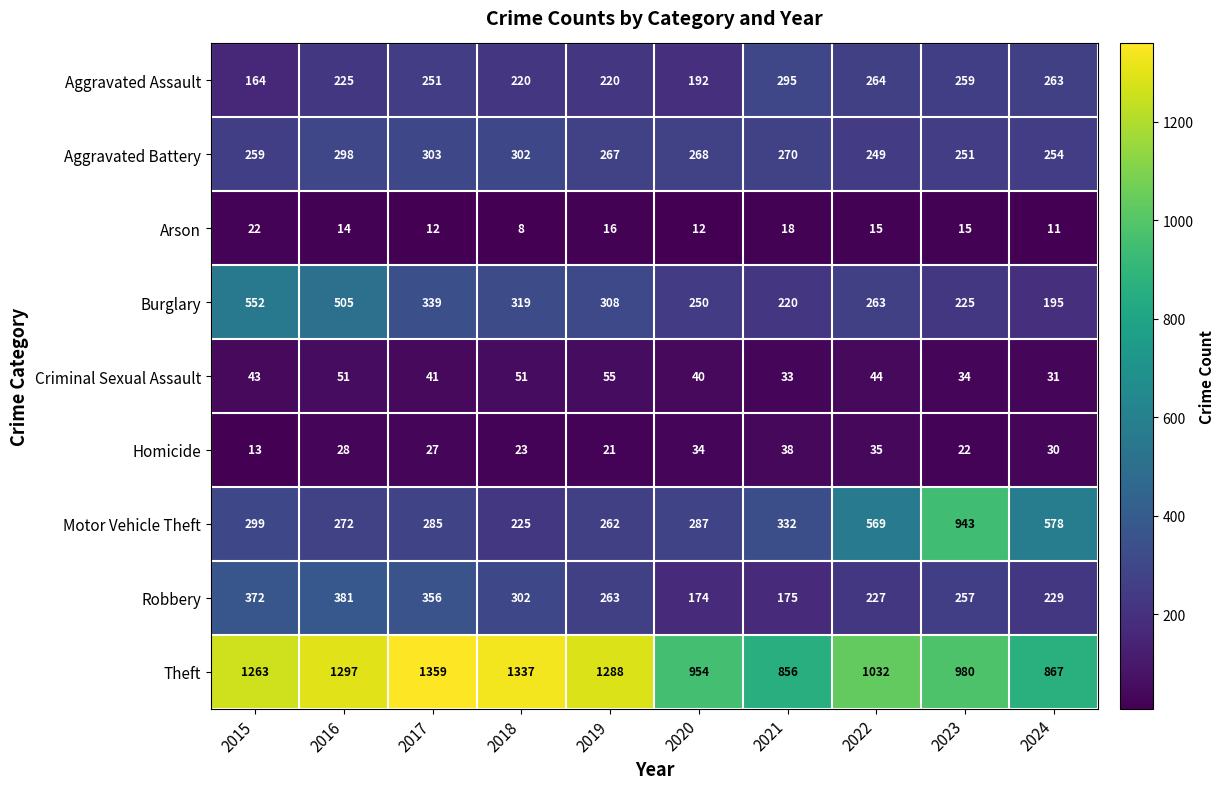

At which category is the sum across all series the highest?

2016